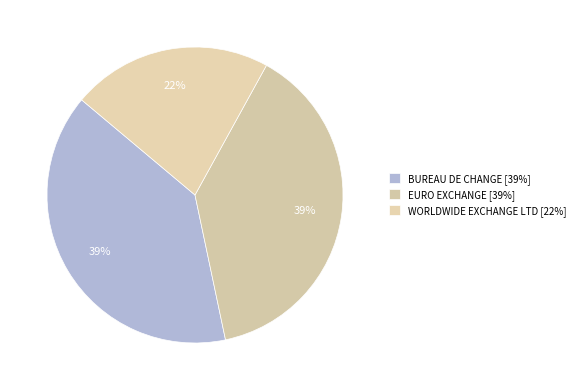

Count the number of slices in the pie.

3